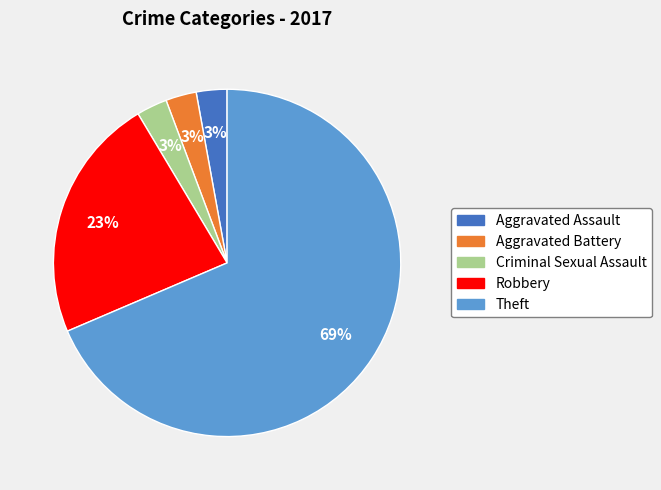

To the nearest percent, what percentage of the pie is Robbery?

23%